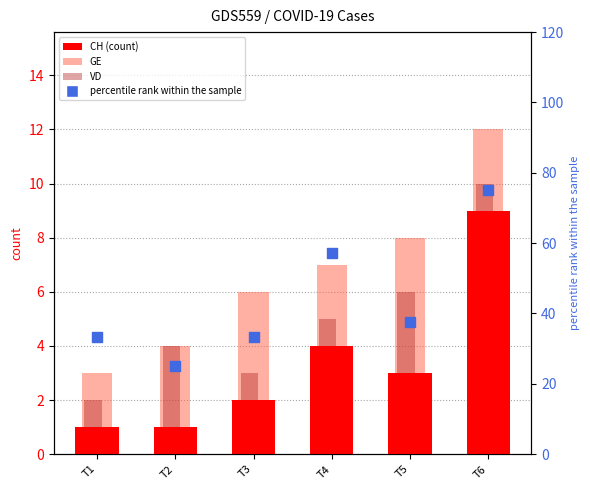

Which series reaches the maximum Y coordinate?

percentile rank within the sample